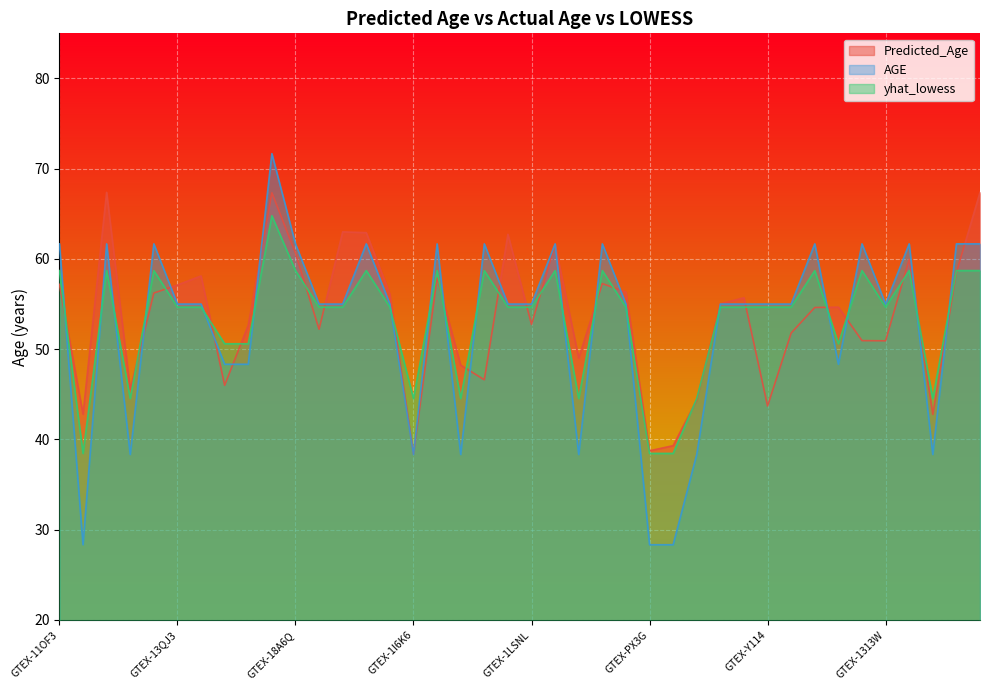

What is the label of the 18th point from the right?

GTEX-1QW4Y